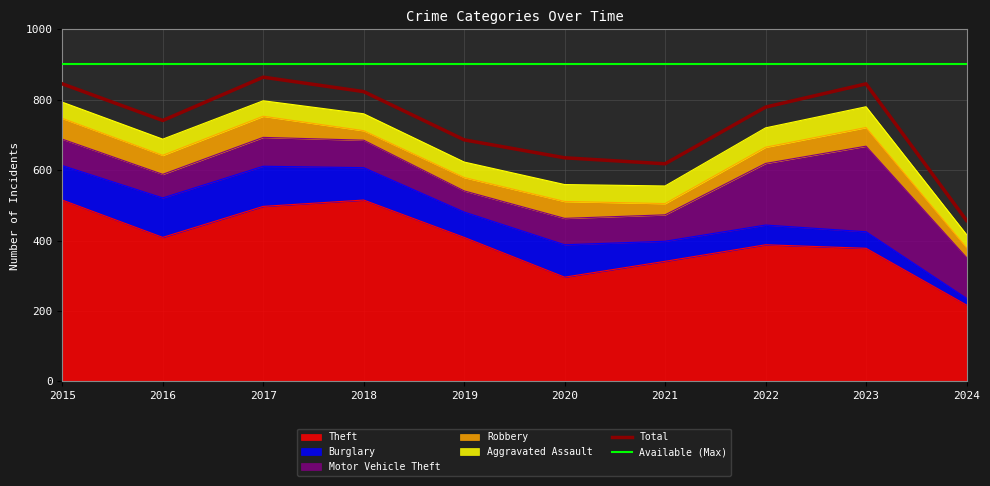

Which series has the widest spread of values?

Total